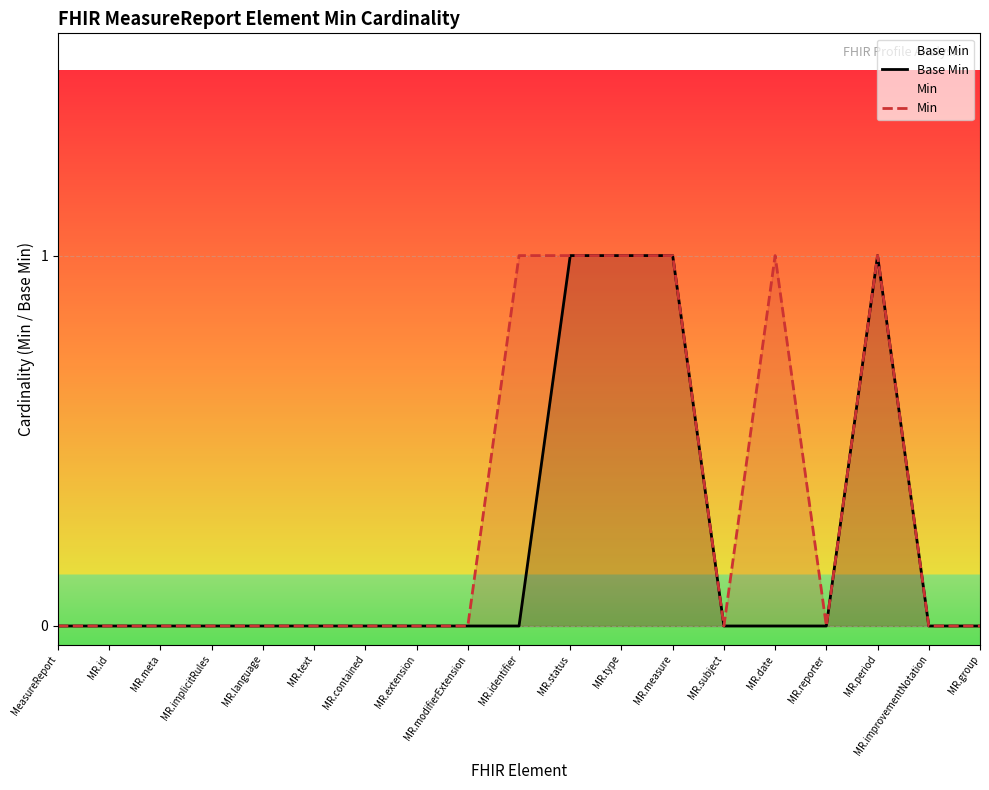

At how many categories does at least one series exceed 0?

6